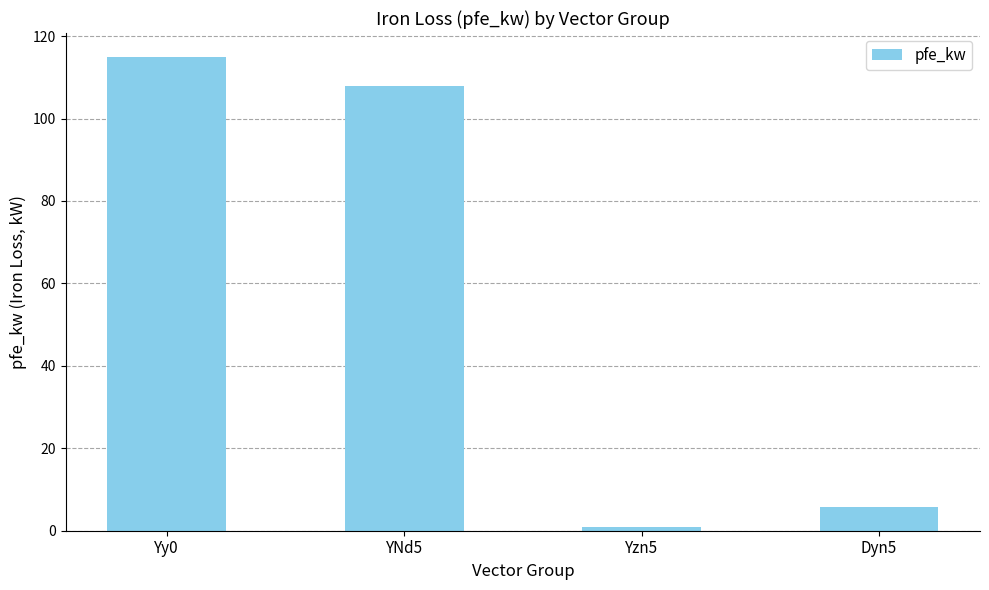

What is the difference between the maximum and second lowest values?

109.3